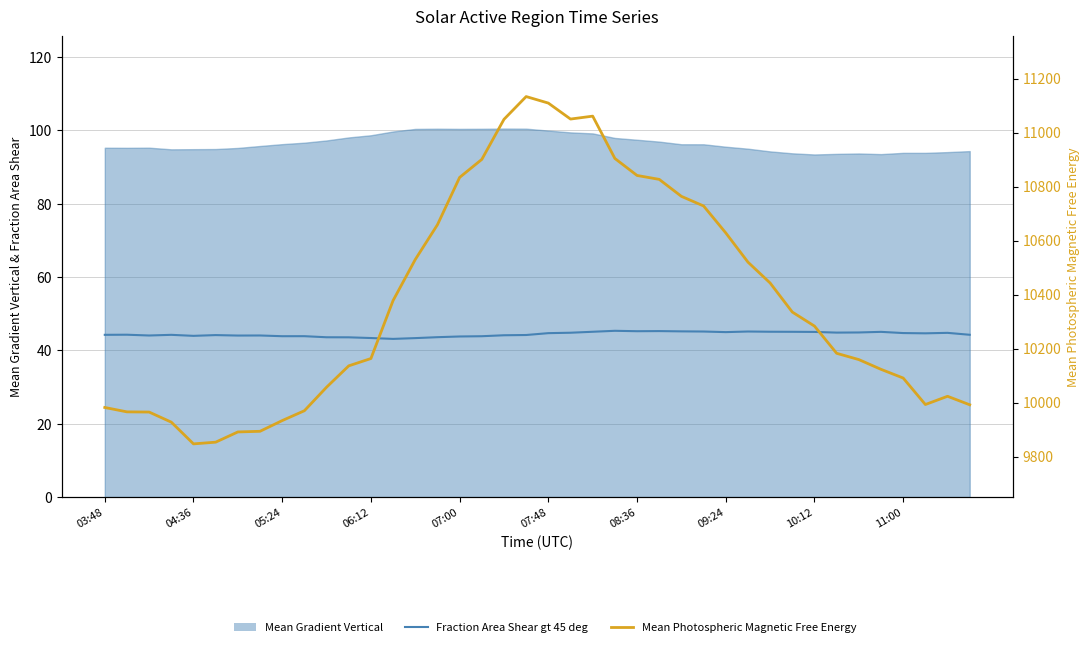

What is the difference between the highest and lowest values at 15?

10614.9